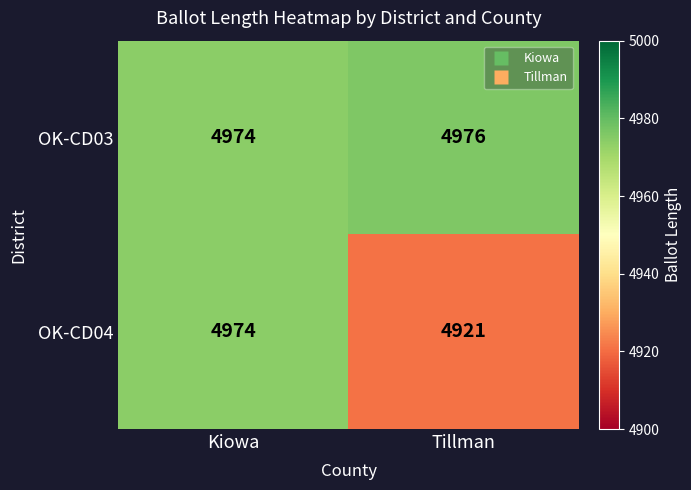

Is it true that OK-CD04 equals 4921 at Tillman?

True